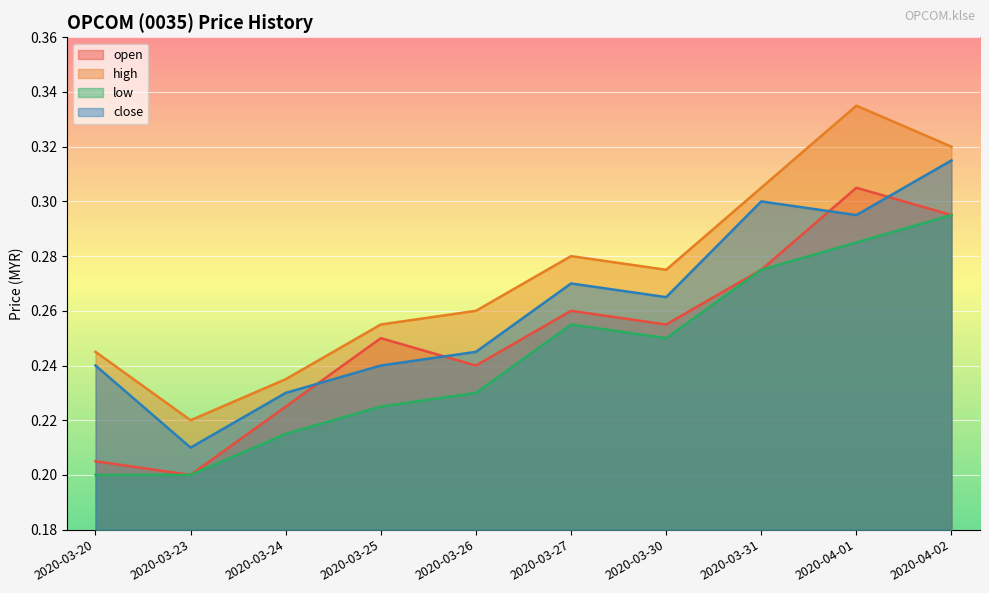

Reading right to left, list all the values displayed in this chart.

open: 0.3	0.3	0.3	0.3	0.3	0.2	0.2	0.2	0.2	0.2
high: 0.3	0.3	0.3	0.3	0.3	0.3	0.3	0.2	0.2	0.2
low: 0.3	0.3	0.3	0.2	0.3	0.2	0.2	0.2	0.2	0.2
close: 0.3	0.3	0.3	0.3	0.3	0.2	0.2	0.2	0.2	0.2